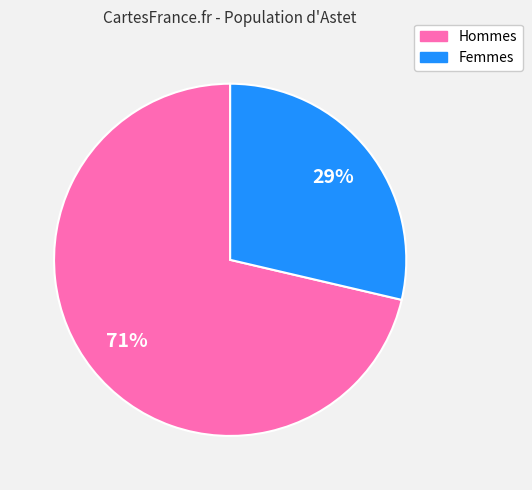

Is there any slice that represents more than half of the pie?

Yes